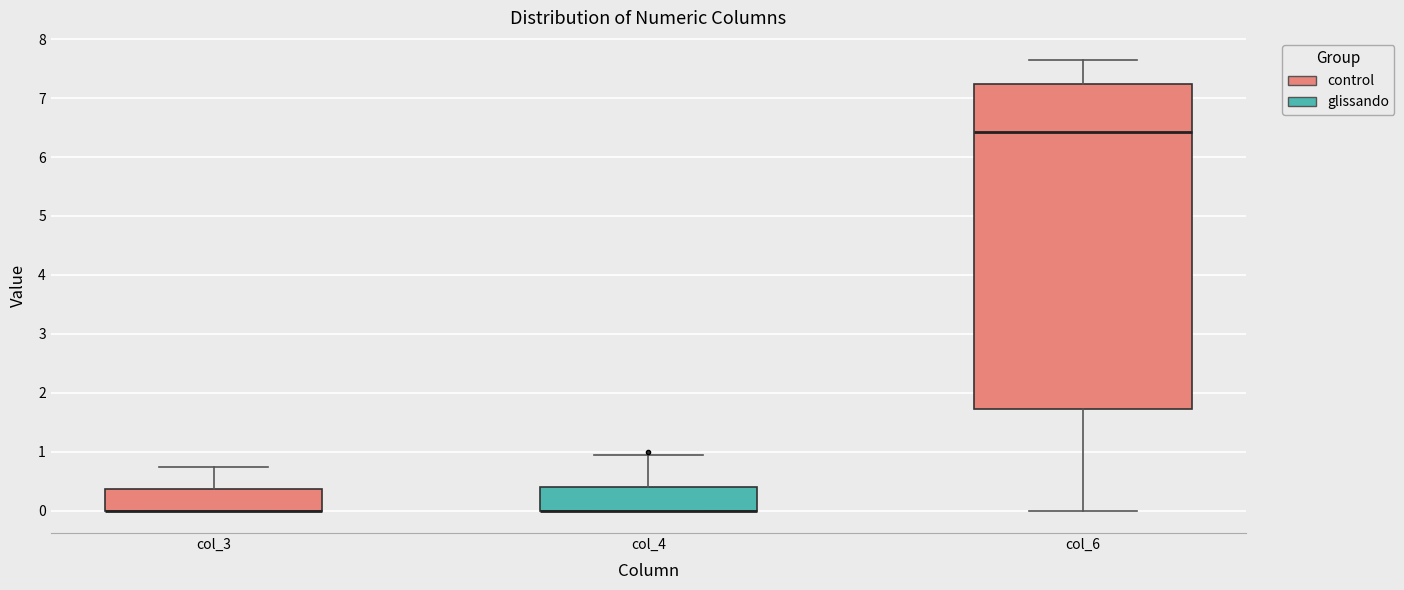

Comparing the boxes themselves (not the whiskers), which one is the tallest?

col_6